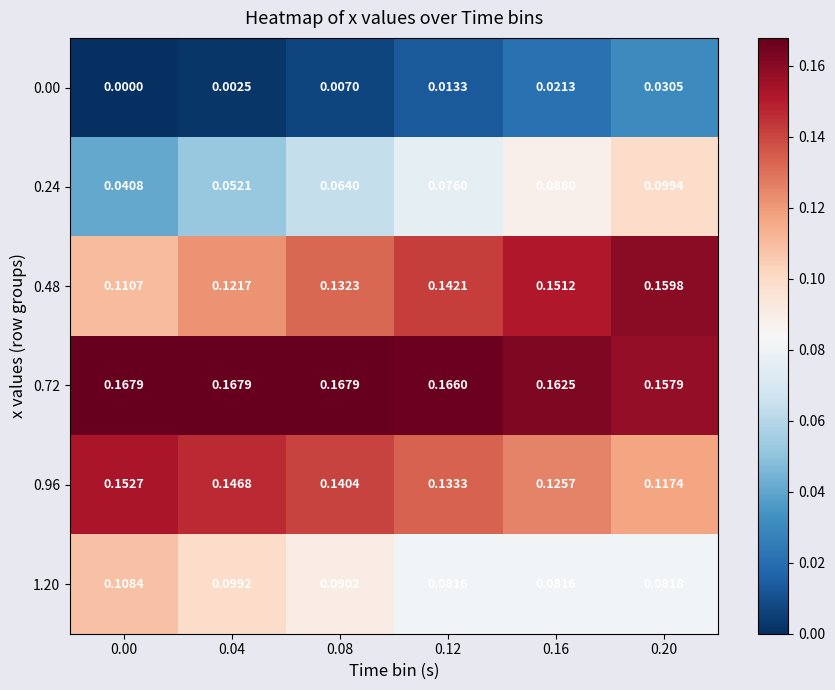

Which series has the largest range (max minus min)?

0.24